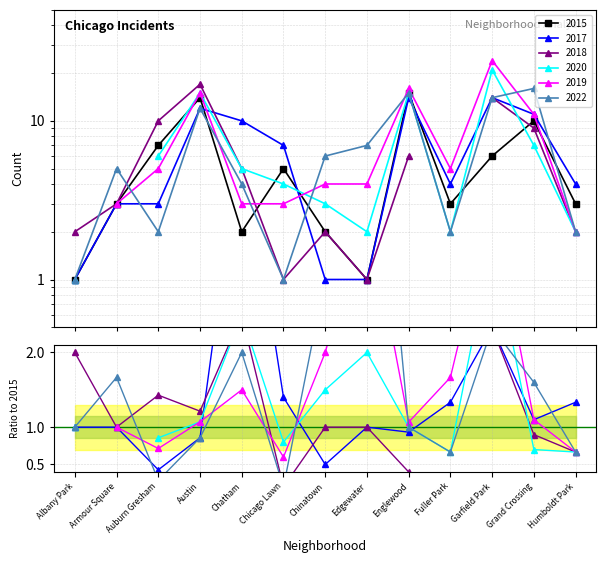

What position from the right is Grand Crossing?

2